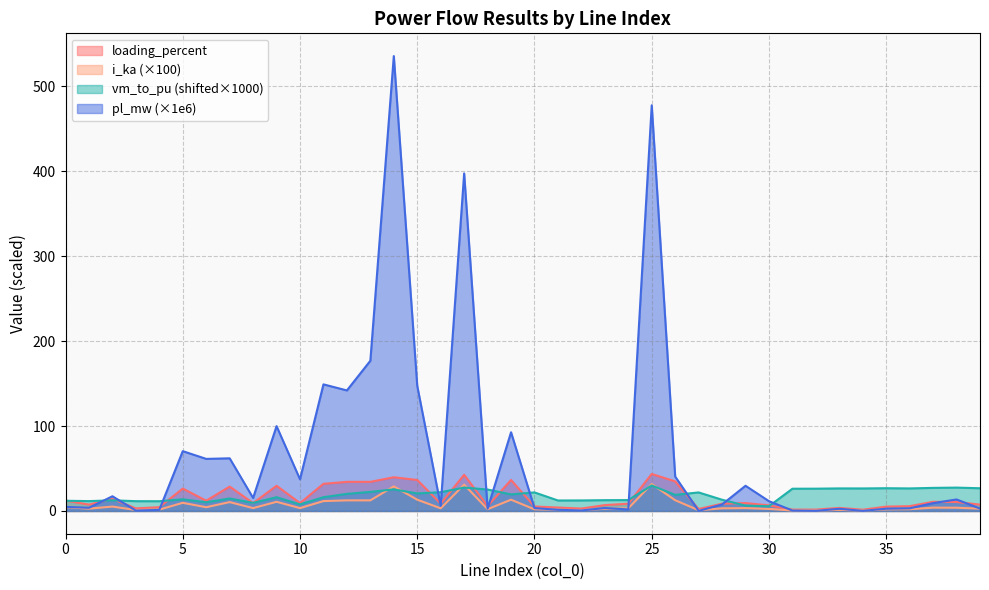

True or false: pl_mw has more than 1 points higher than both neighbors.

True